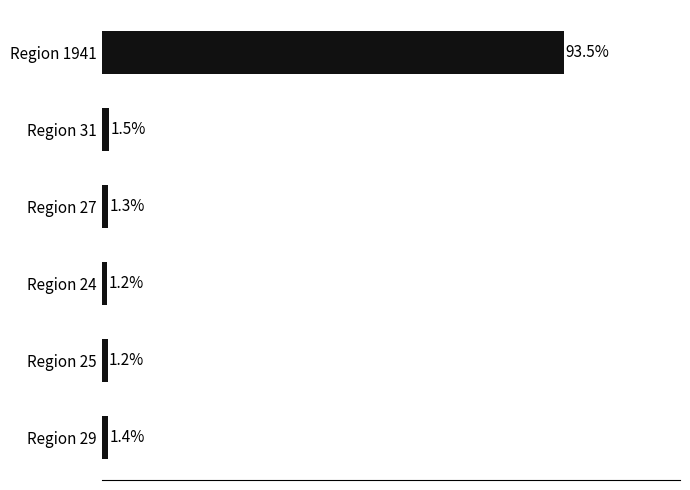

Are the bars horizontal?

Yes